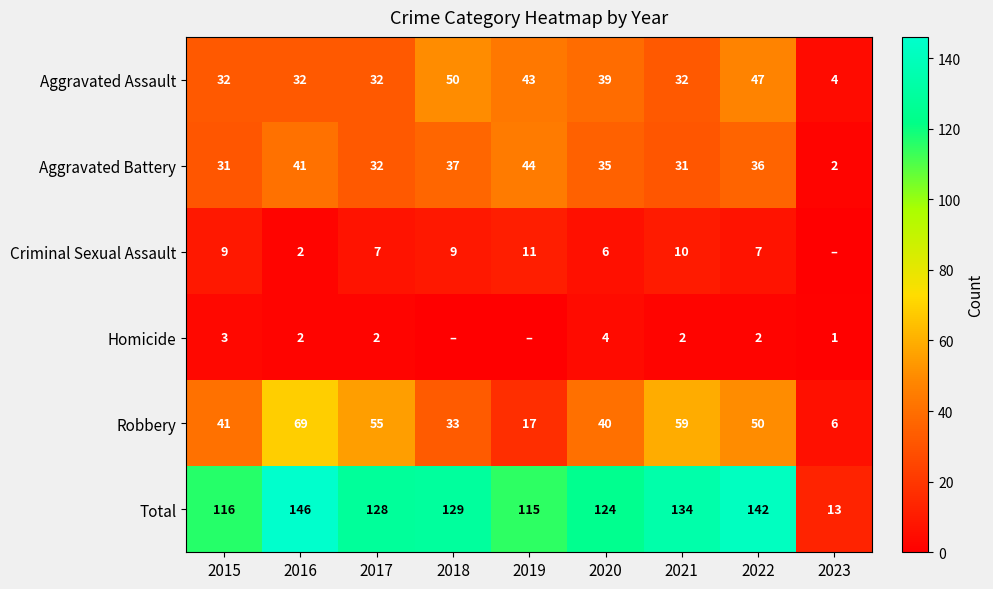

What is the highest value of the Total series?

146